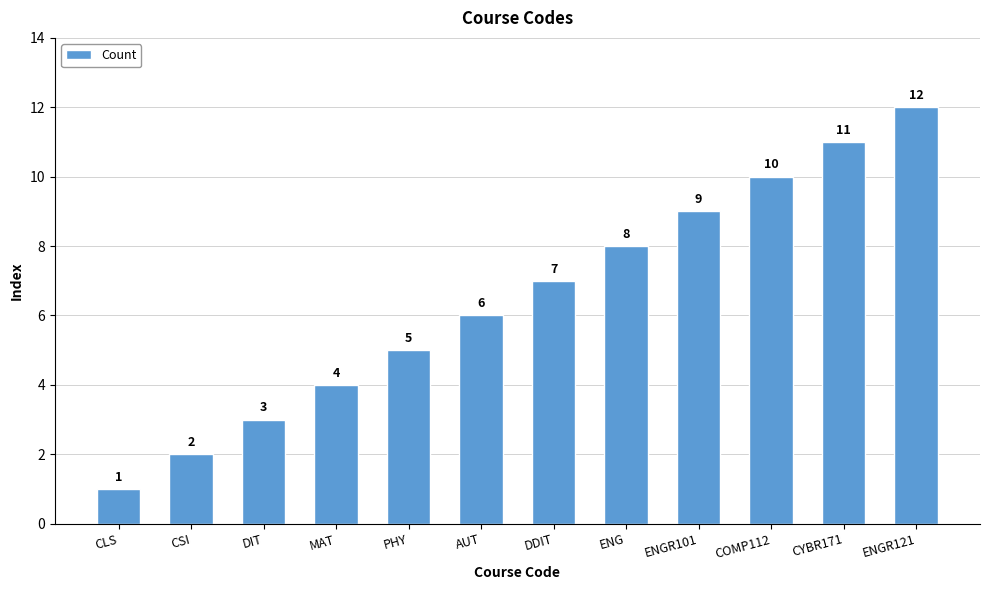

What is the difference between the values at CSI and MAT?

2